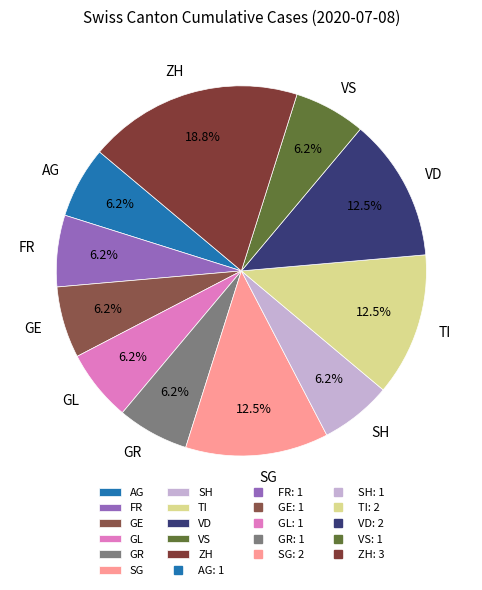

Do VD and GL together represent more than half of the pie?

No